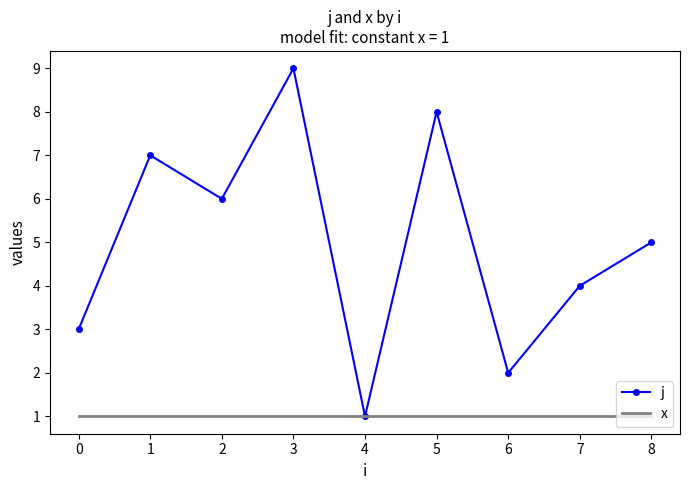

Is it true that the value at 7 is 4?

True